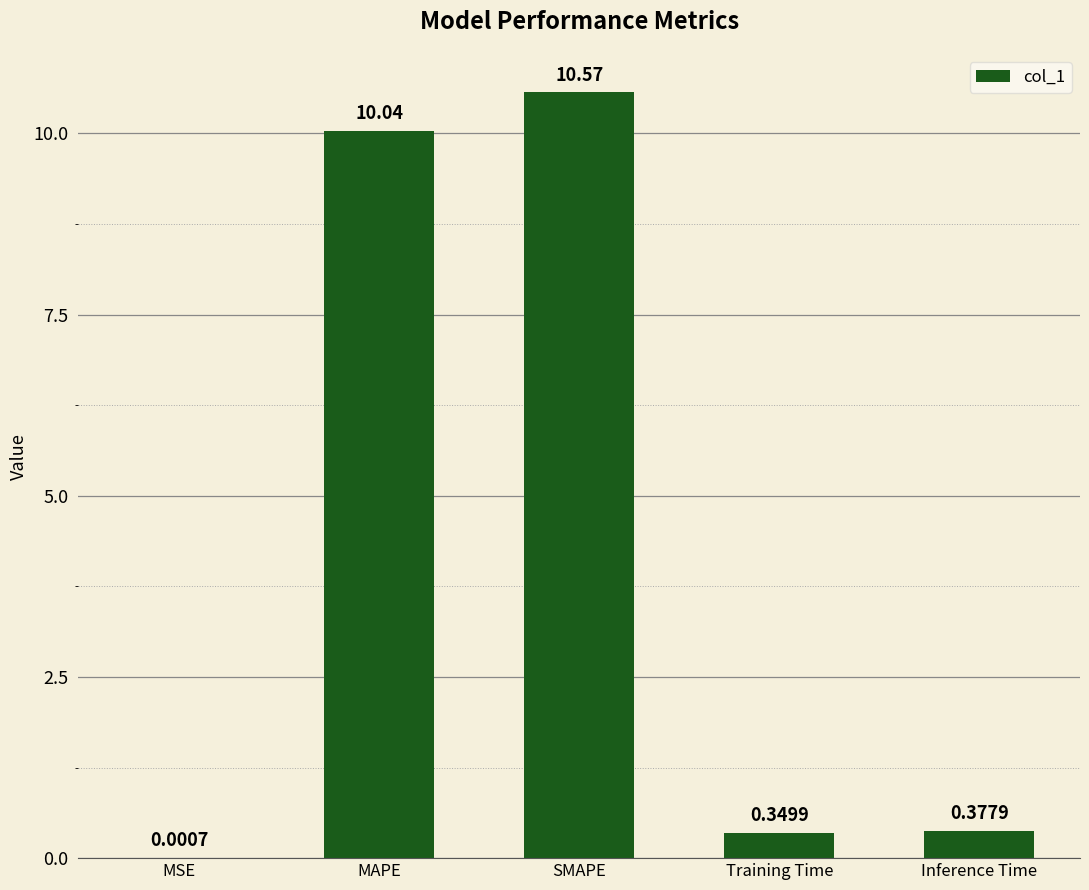

Count the number of data series in this chart.

1